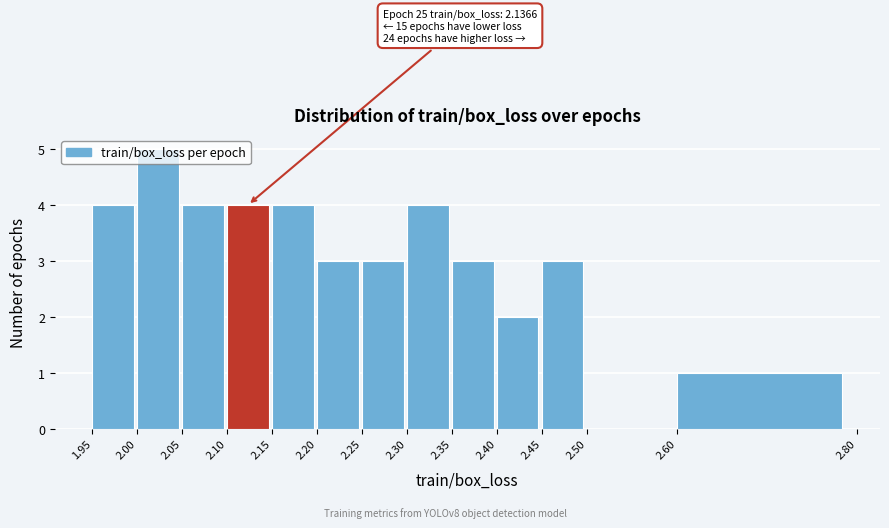

Over which range of the x-axis is the bar tallest?

2.00 to 2.05